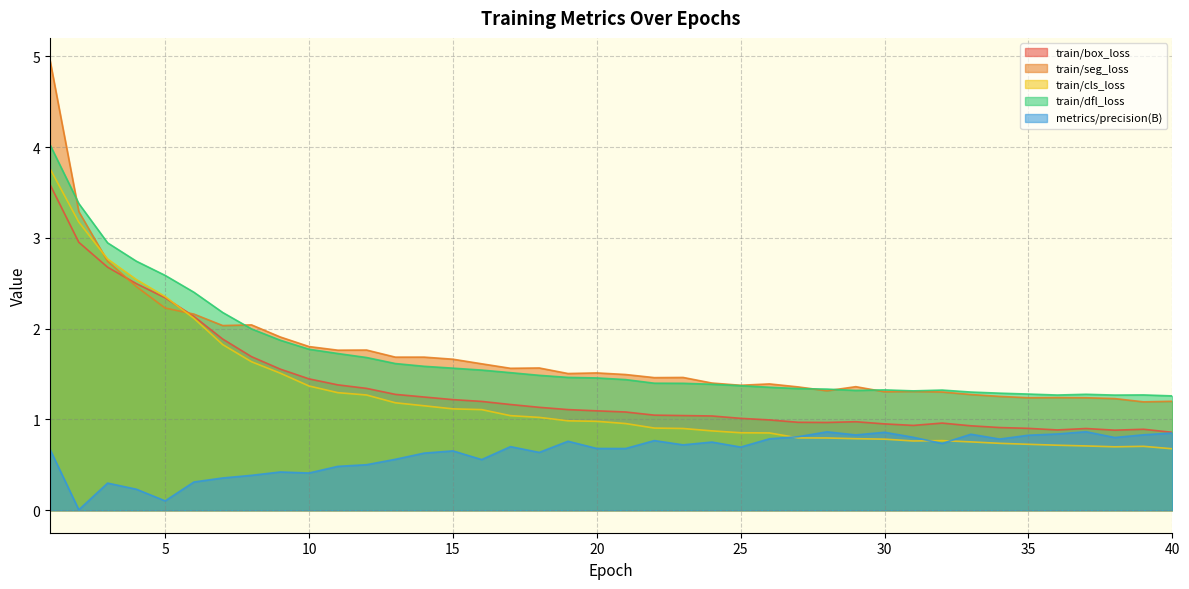

The train/box_loss series shows 1.0 at 24. True or false?

True